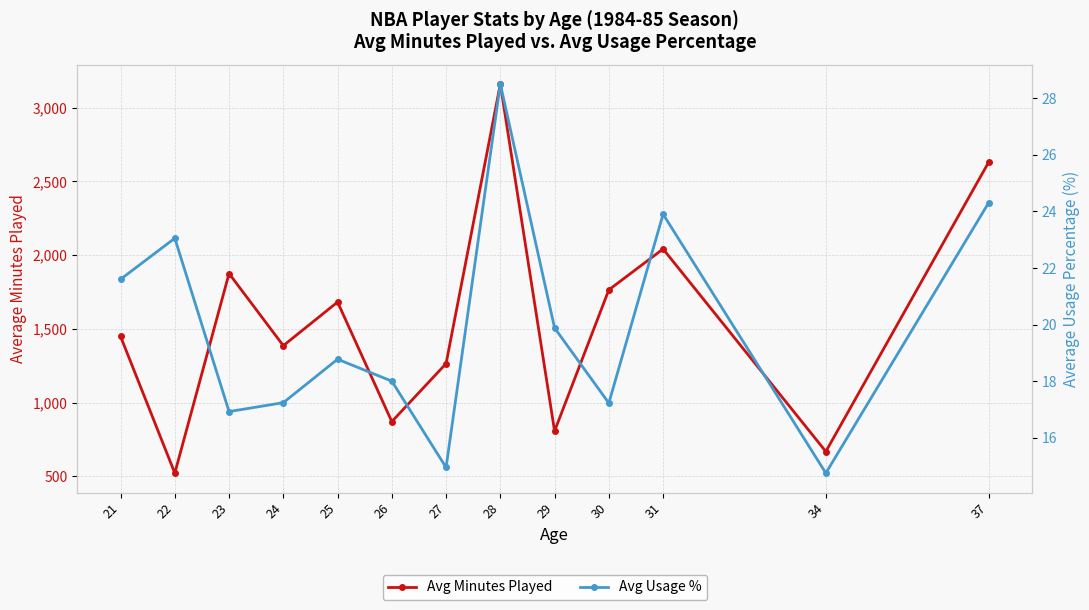

Where is Avg Usage % nearest to the value 21?

21